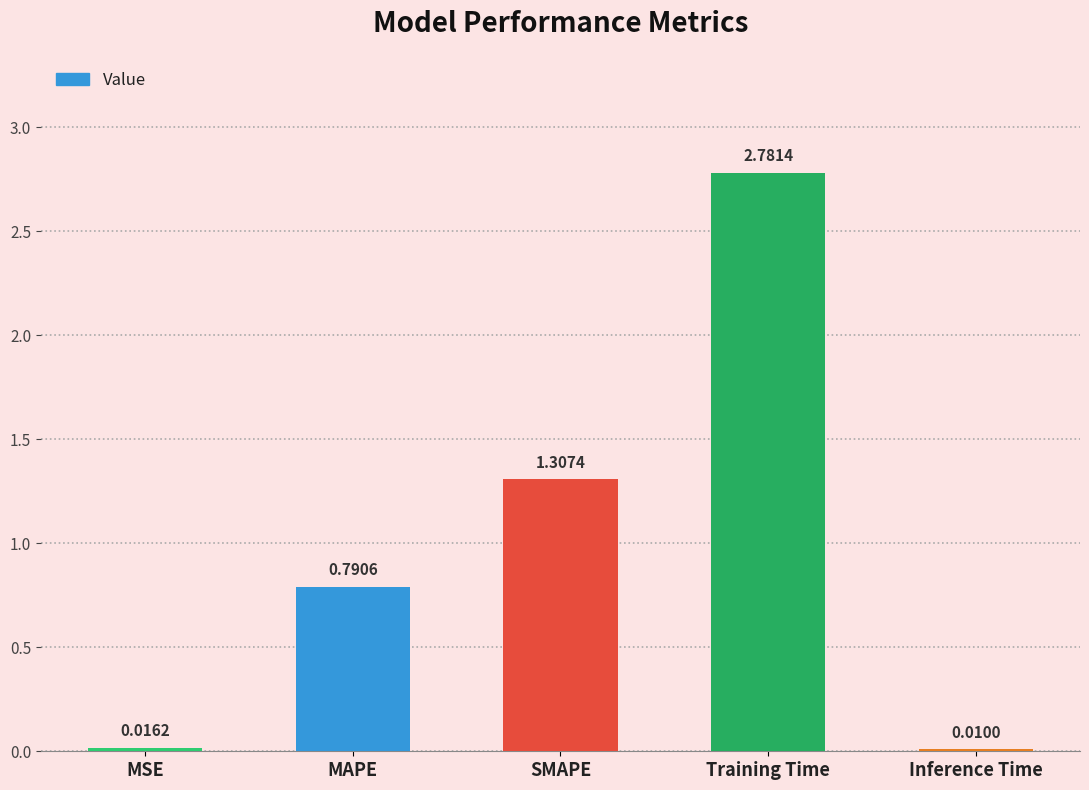

What is the average value?

1.0